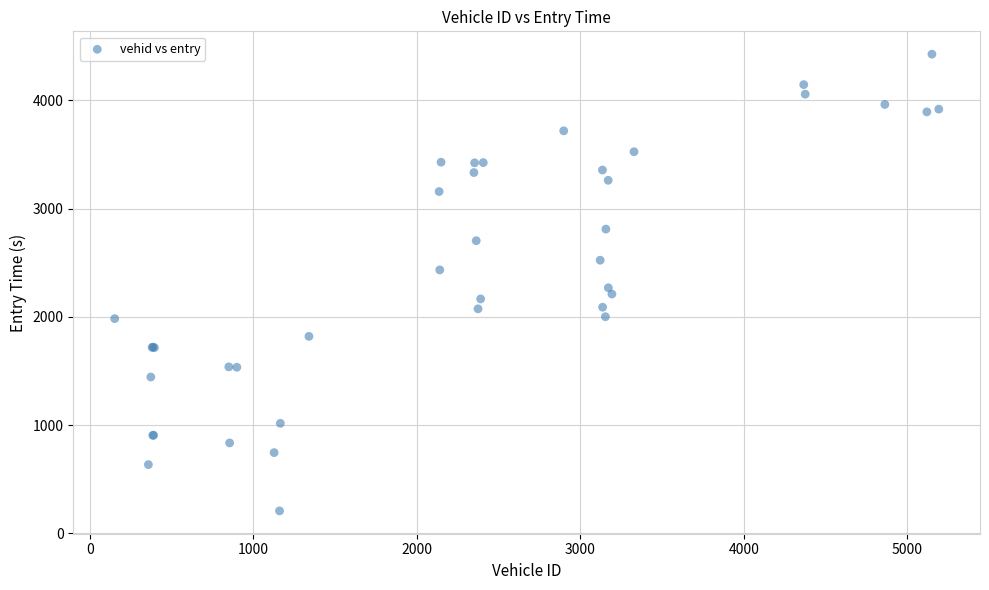

What Y value in the scatter plot is closest to 2317?

2268.9